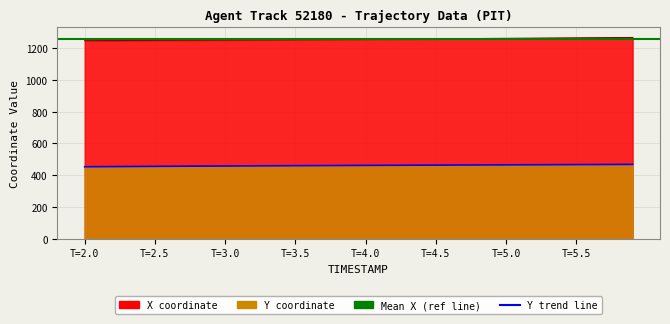

Rank the series by their average value, from highest to lowest.

X, Y